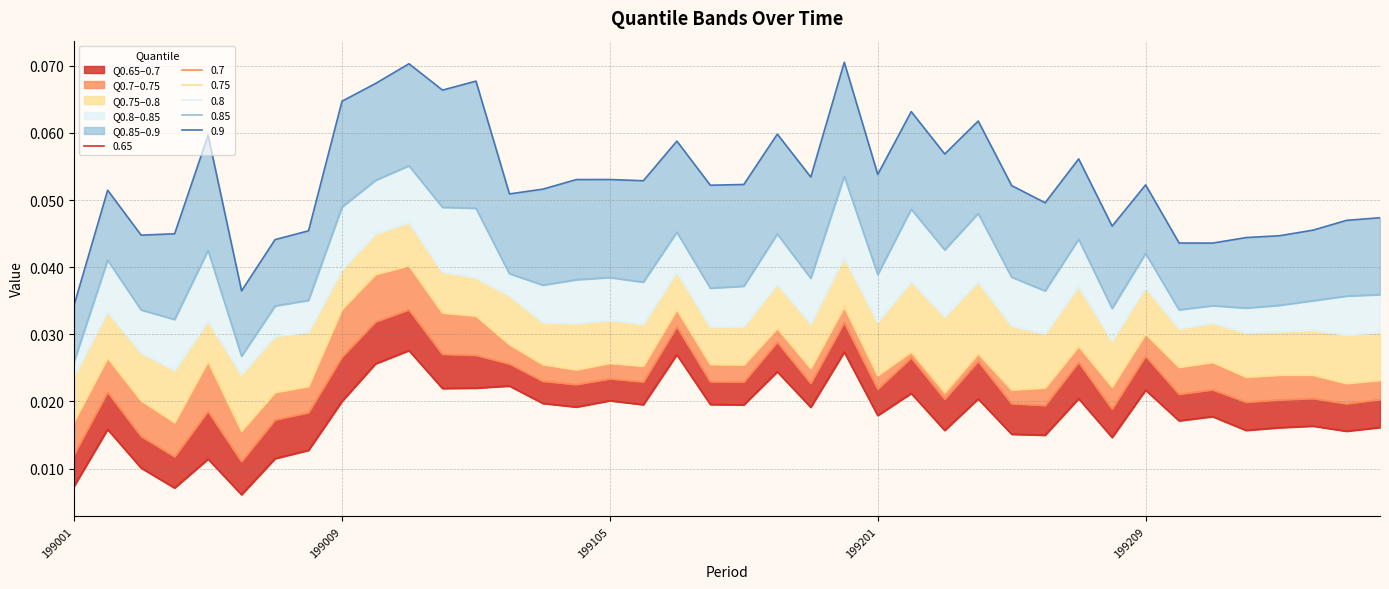

At which label does 0.9 reach its minimum?

199001